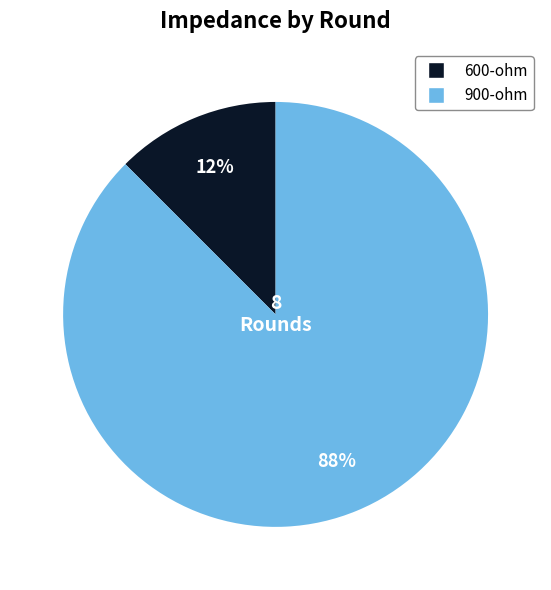

Which category has the smallest portion of the pie?

600-ohm